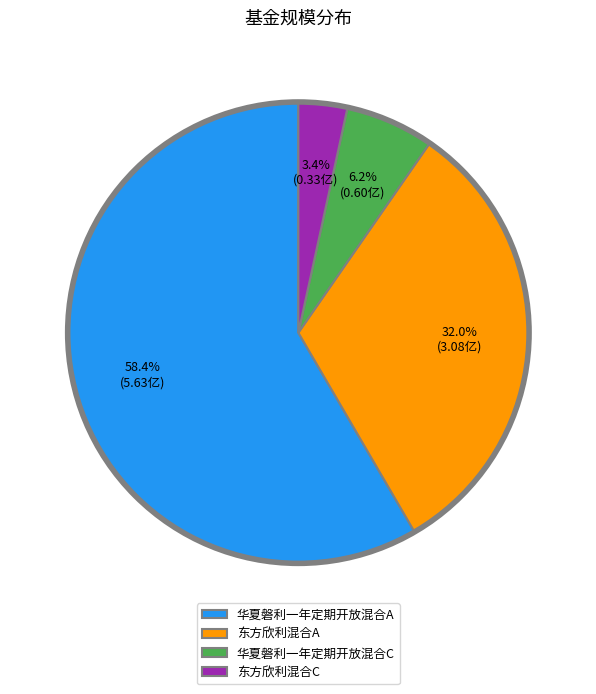

What is the ratio of the value at 华夏磐利一年定期开放混合C to the value at 东方欣利混合A?

0.2